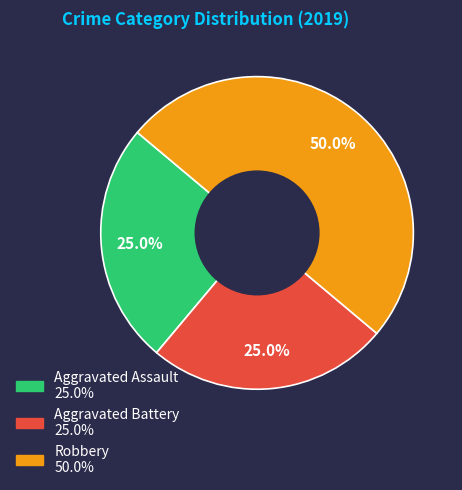

To the nearest percent, what is the difference between the largest and smallest slice percentages?

25%